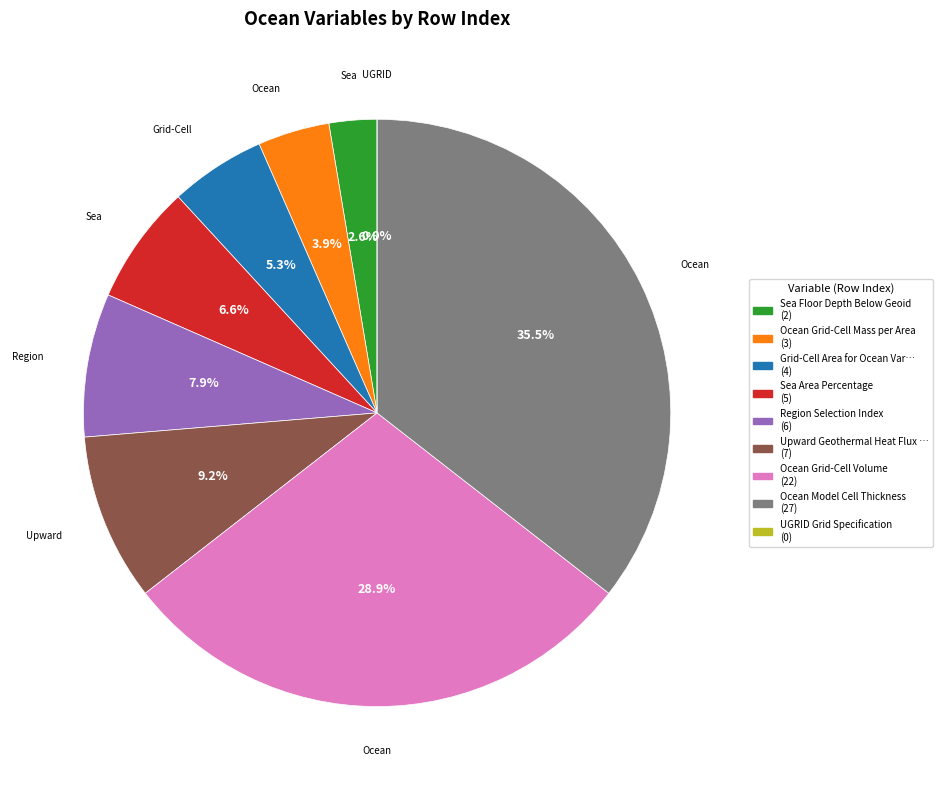

What percentage is NOT represented by Ocean Model Cell Thickness?

64.5%